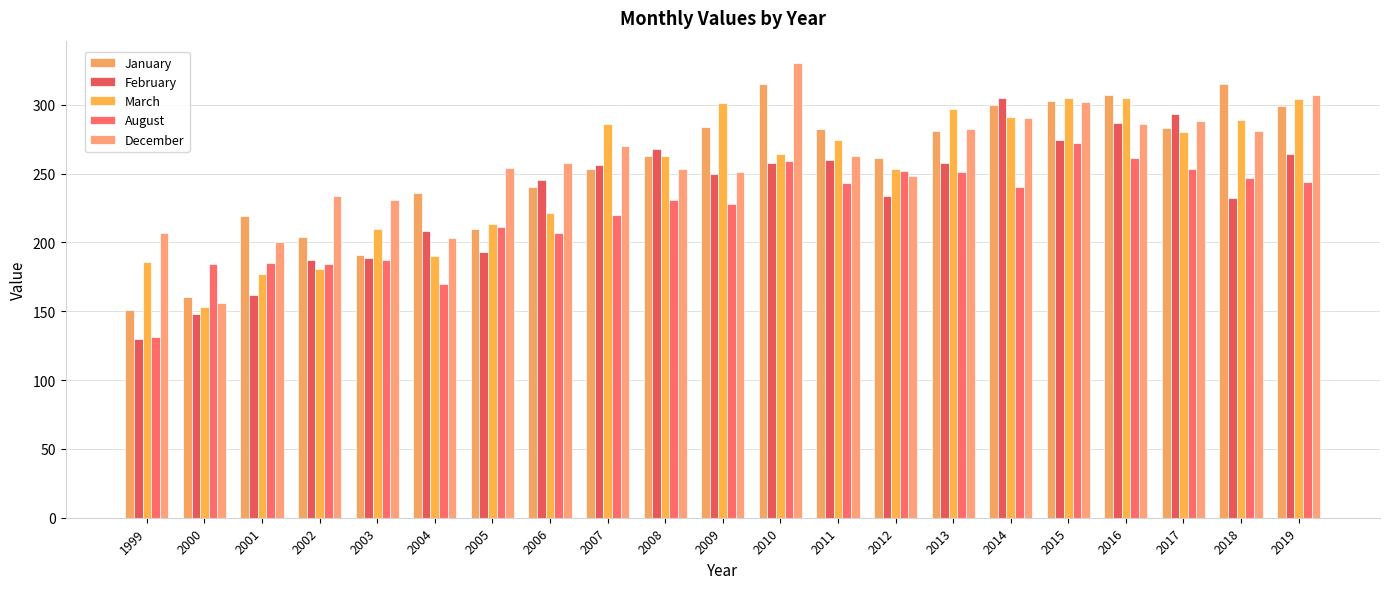

At which category does the chart reach its minimum across all series?

1999